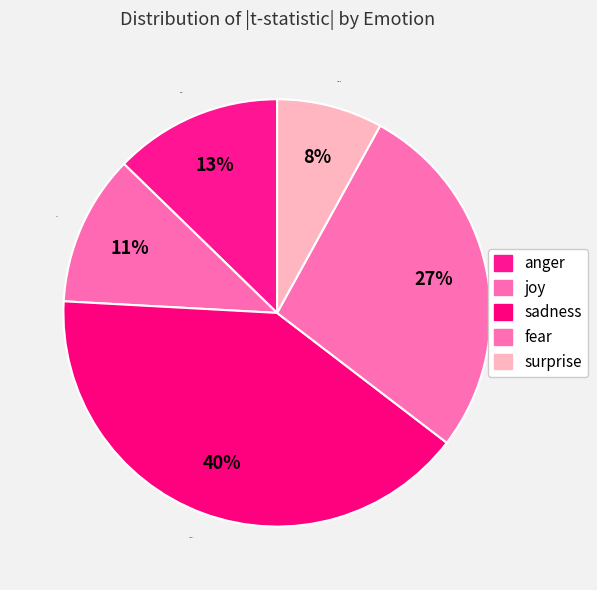

What percentage is the fear slice, to the nearest percent?

27%